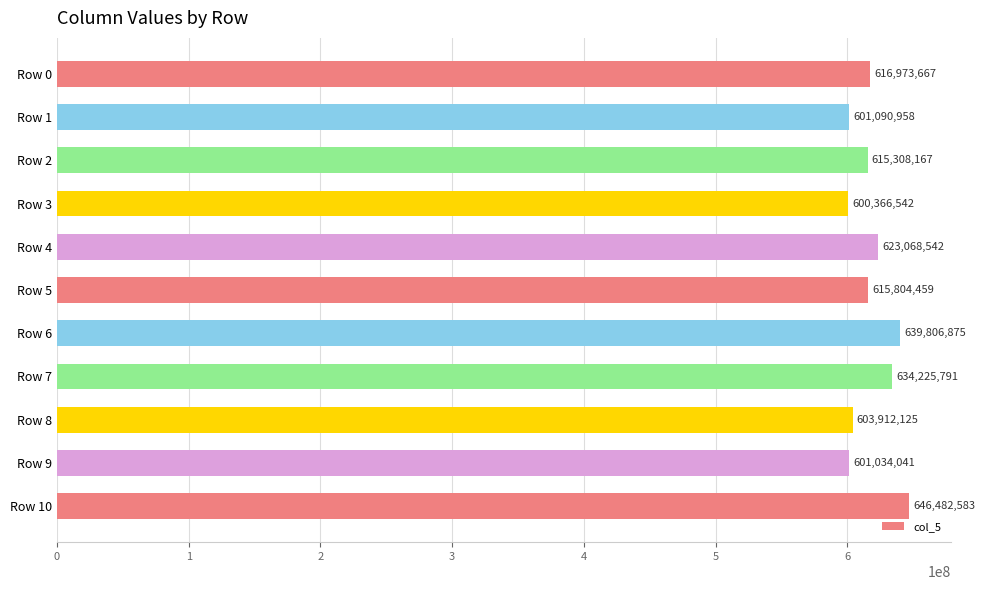

What is the average value?

618006705